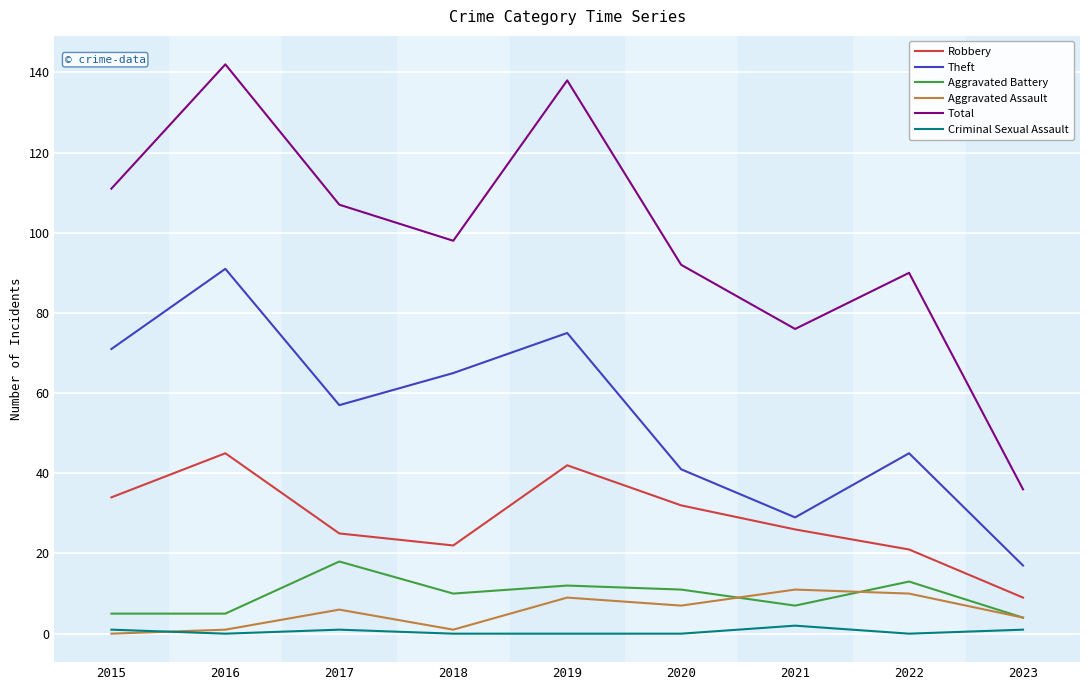

Reading right to left, what are all the values shown in this chart?

Robbery: 9	21	26	32	42	22	25	45	34
Theft: 17	45	29	41	75	65	57	91	71
Aggravated Battery: 4	13	7	11	12	10	18	5	5
Aggravated Assault: 4	10	11	7	9	1	6	1	0
Total: 36	90	76	92	138	98	107	142	111
Criminal Sexual Assault: 1	0	2	0	0	0	1	0	1